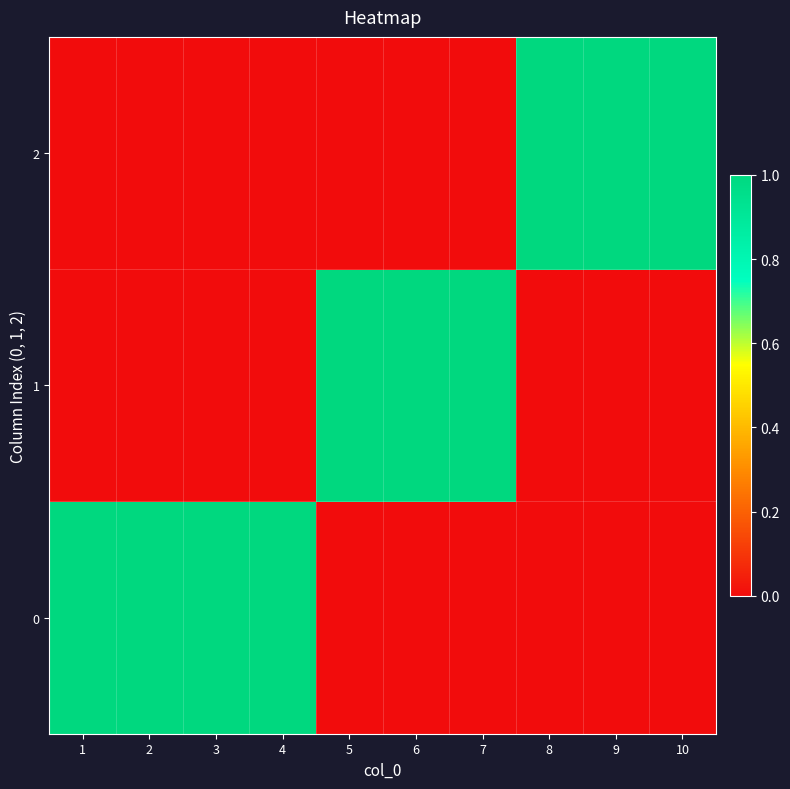

What is the spread (max minus min) of values at 3?

1